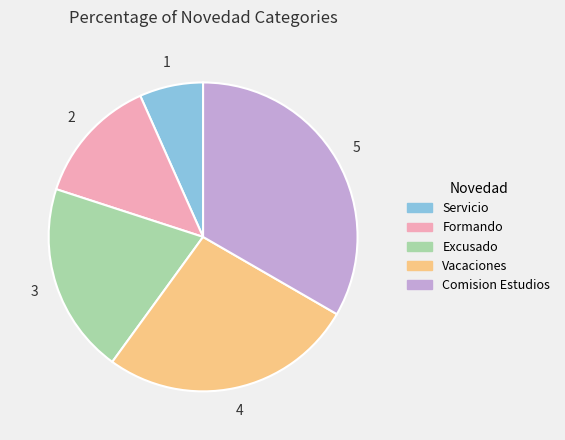

Do Excusado and Comision Estudios together represent more than half of the pie?

Yes